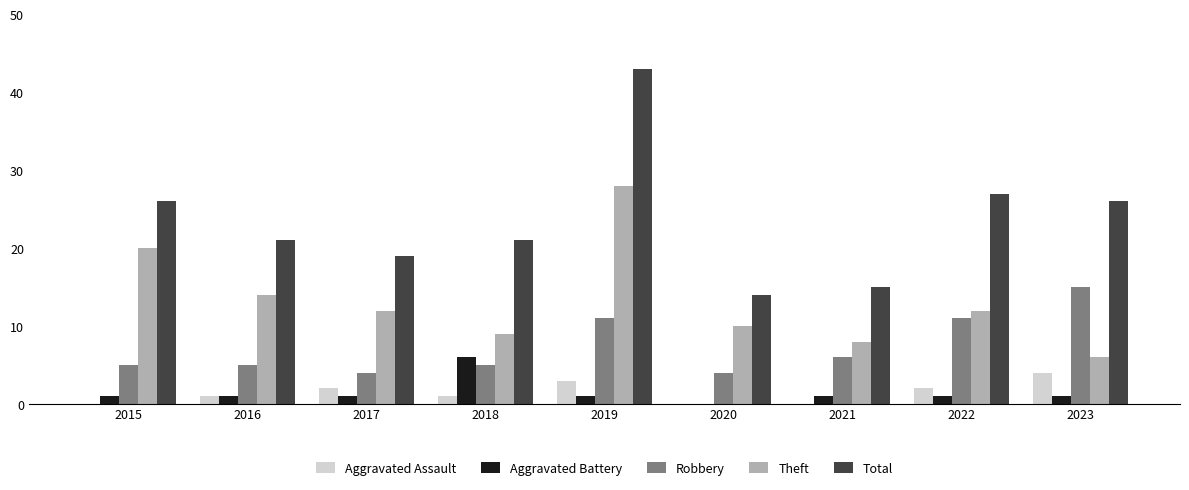

What is the sum of all Robbery values?

66